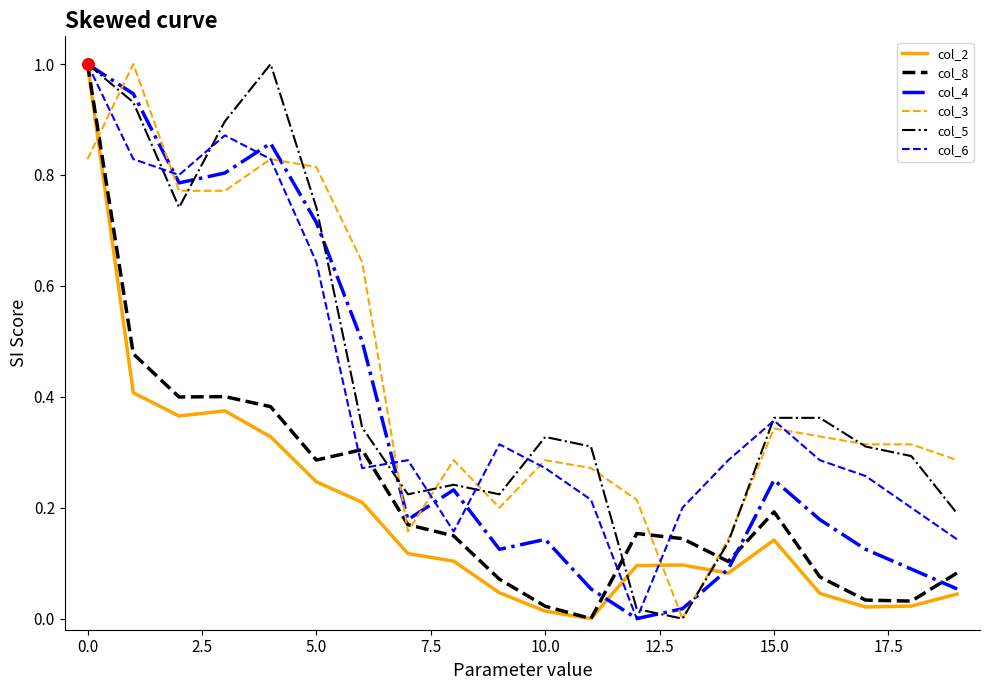

What is the difference between the maximum and minimum values in the col_8 series?

1.0